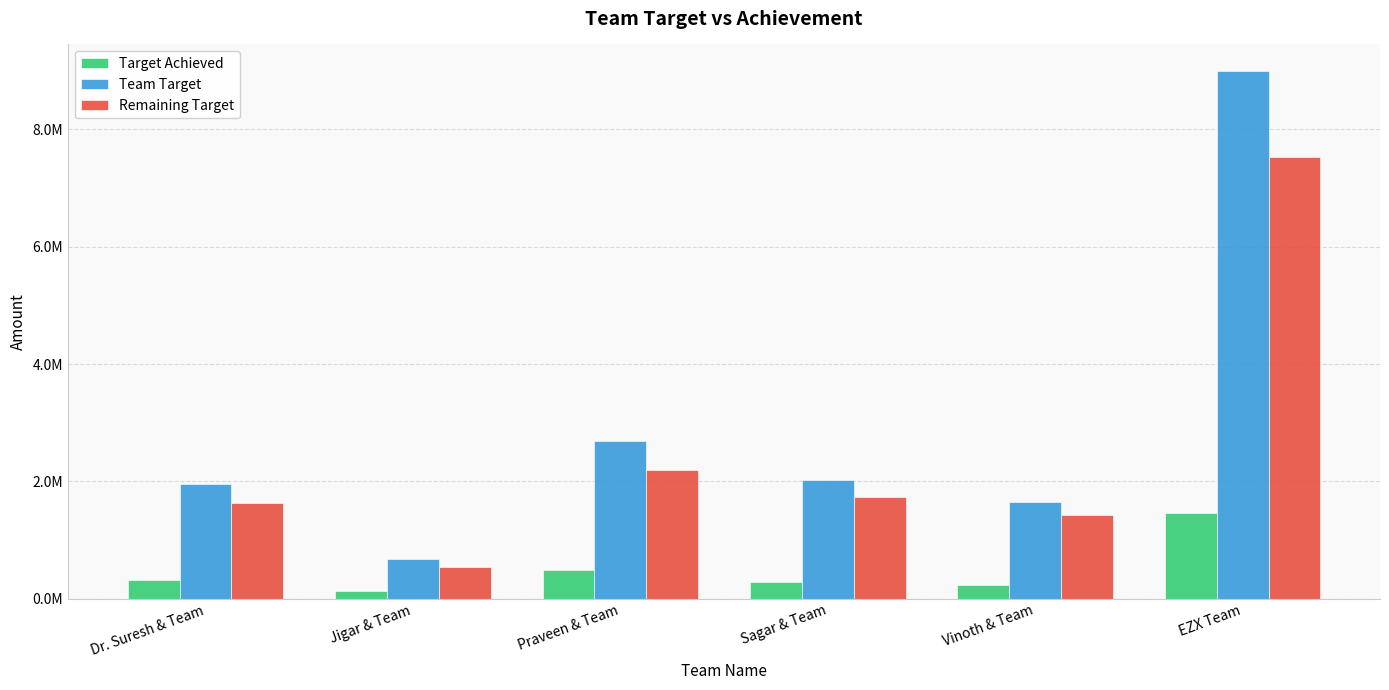

Are the bars horizontal?

No